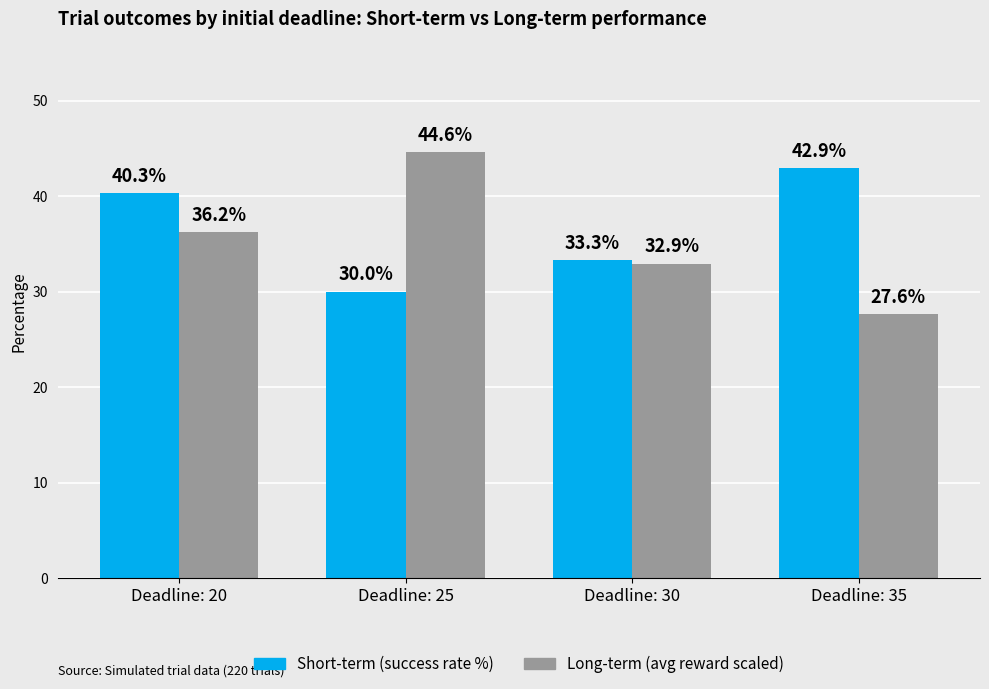

What is the difference between the Short-term (success rate %) values at Deadline: 25 and Deadline: 30?

3.3